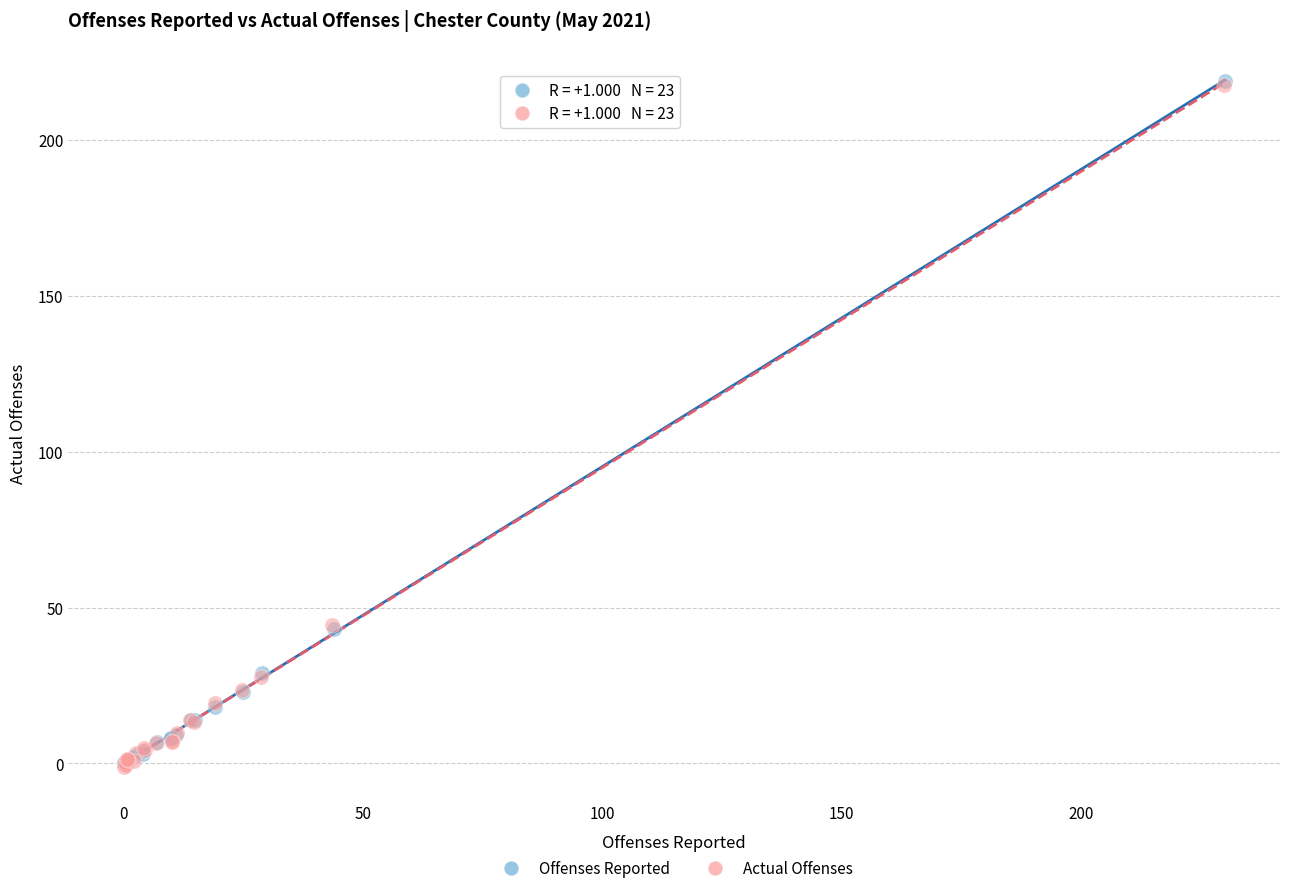

Which series has the widest spread of Y values?

Offenses Reported